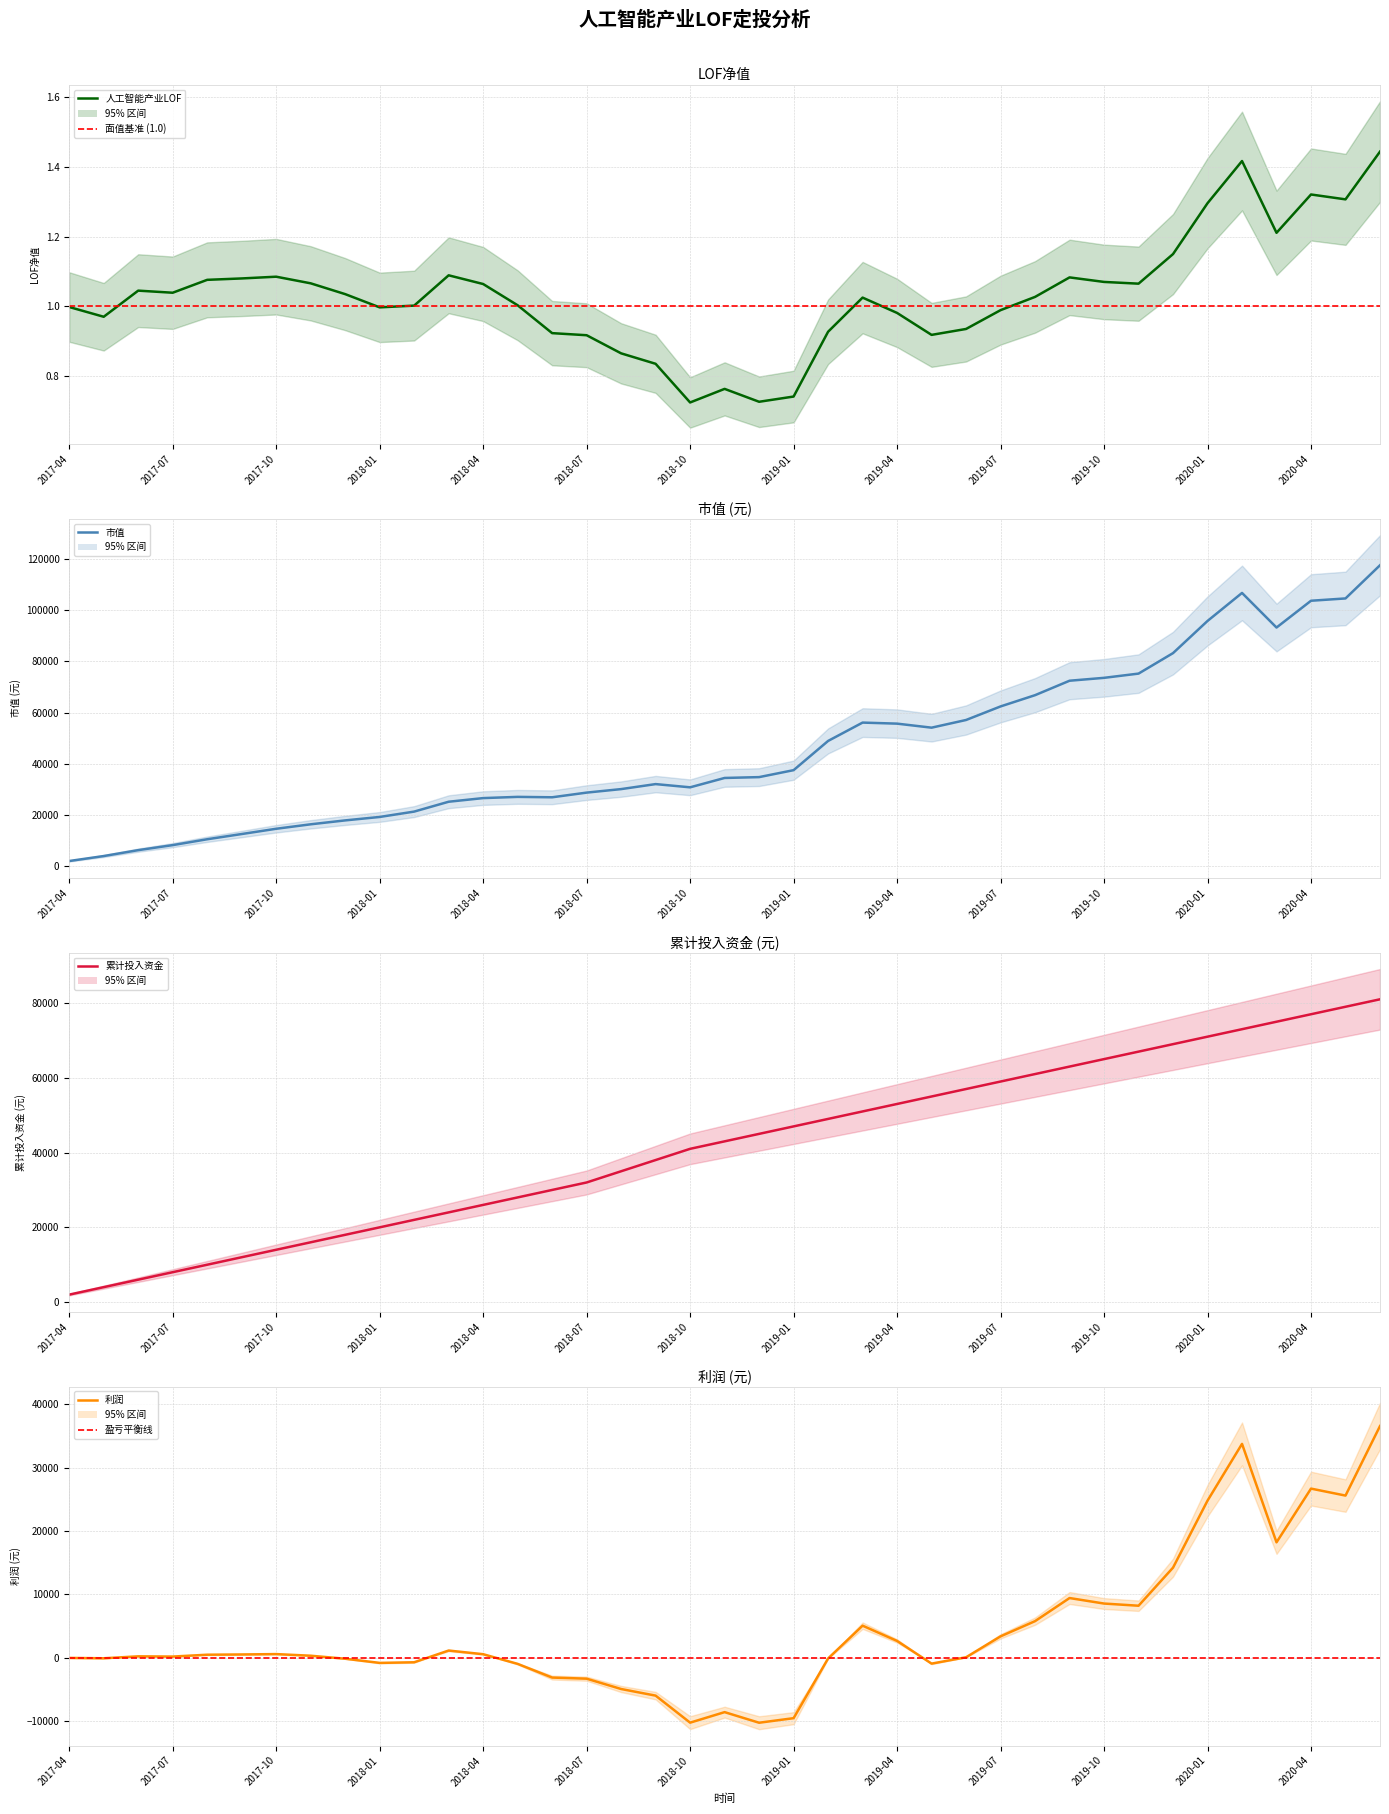

What value does the 市值 series have at 26?

57102.5